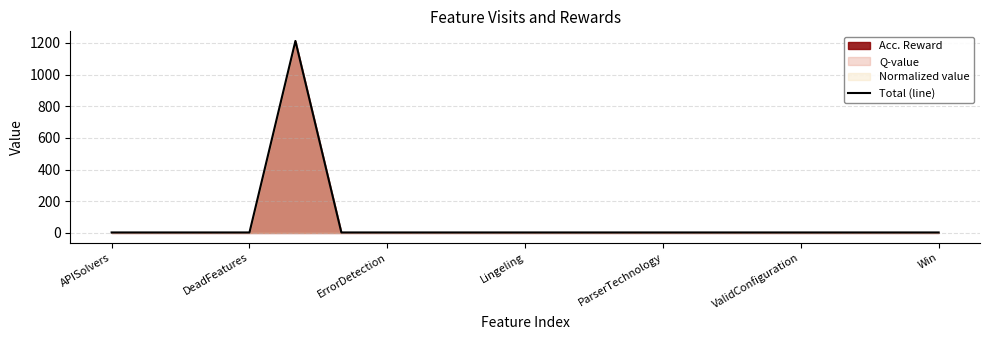

The value at APISolvers is 3. True or false?

True